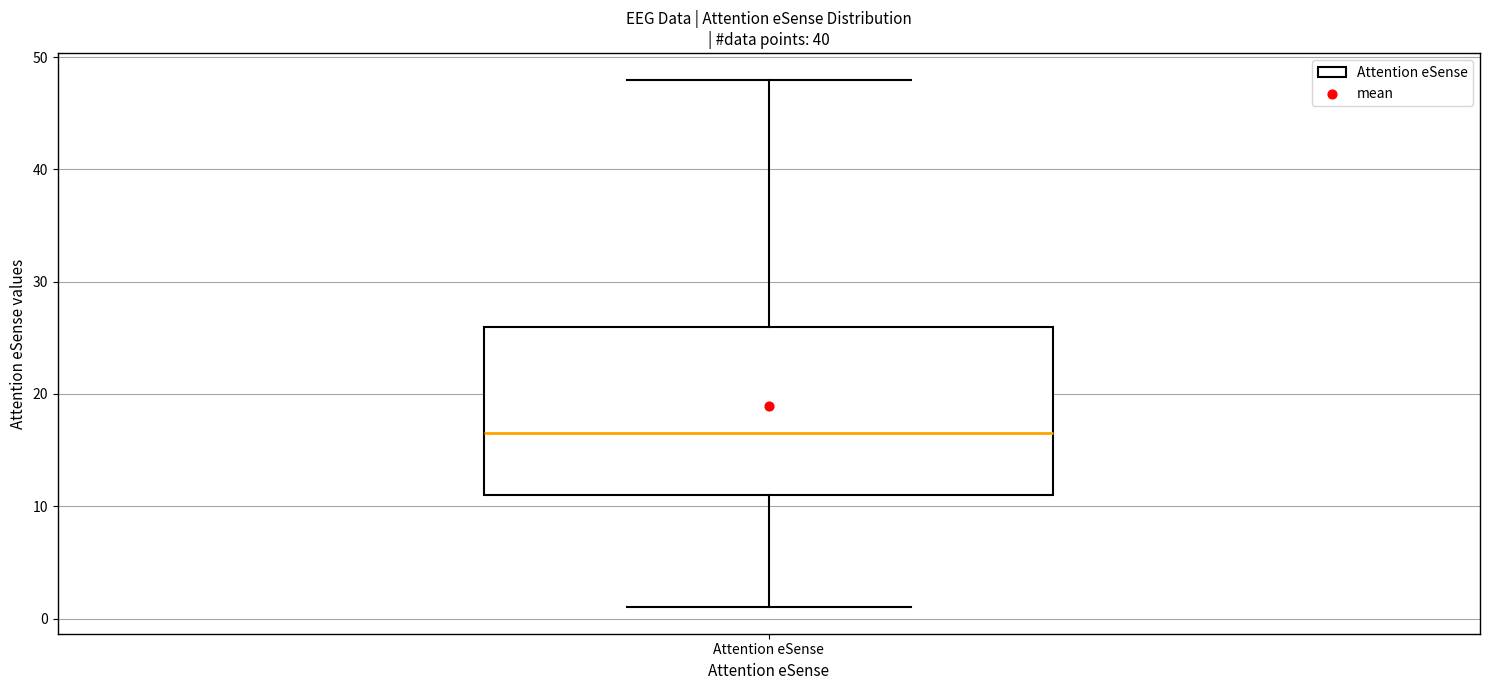

Where is the lower edge of the box for Attention eSense on the y-axis? The values are not printed on the chart, so give them approximately, as read against the axis.

11